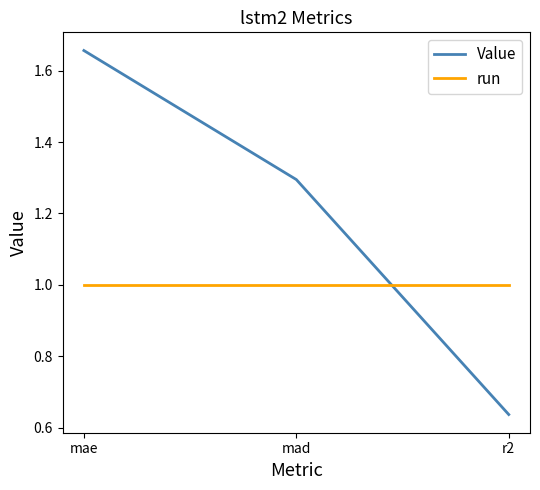

What position from the right is r2?

1